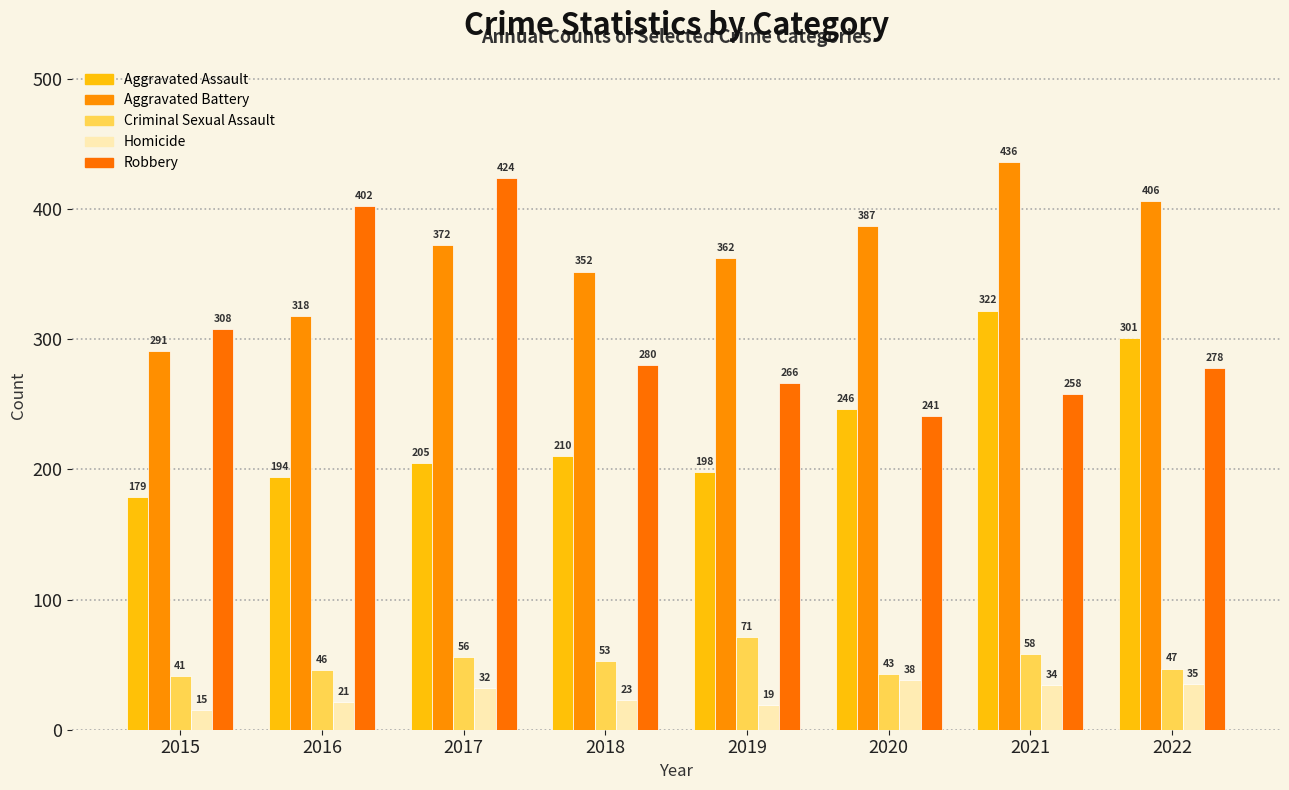

Are the bars grouped side by side (vs. stacked)?

Yes